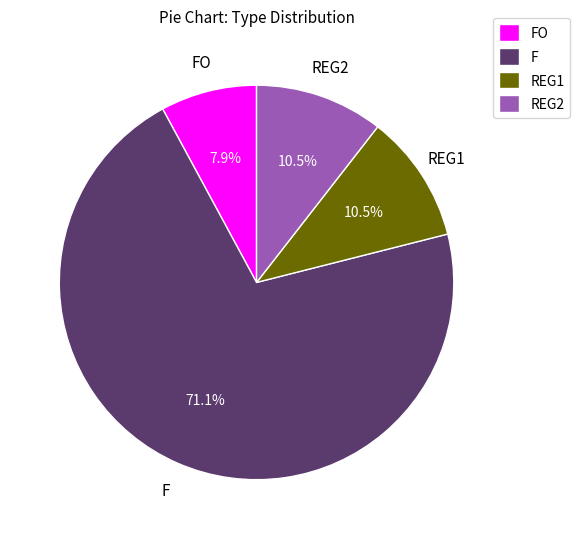

True or false: FO accounts for 54% of the total.

False